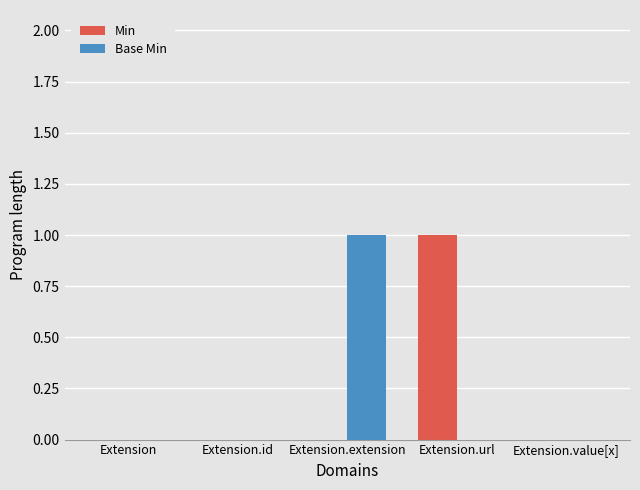

Does the chart contain stacked bars?

No